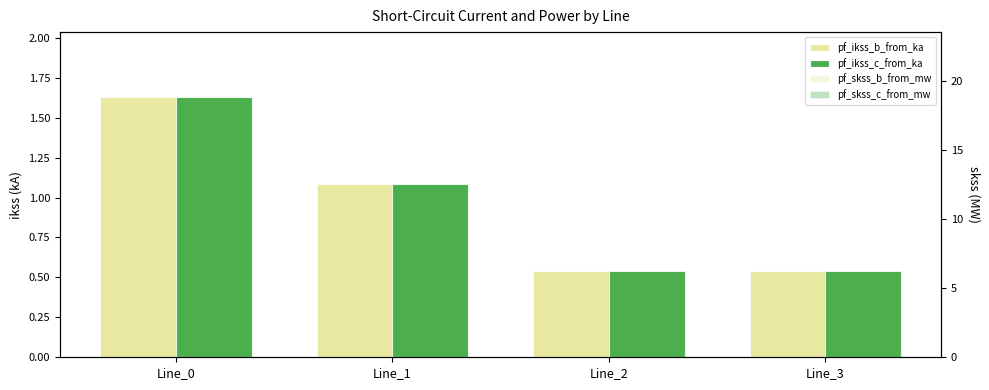

Which category has the lowest value in the pf_ikss_b_from_ka series?

Line_2